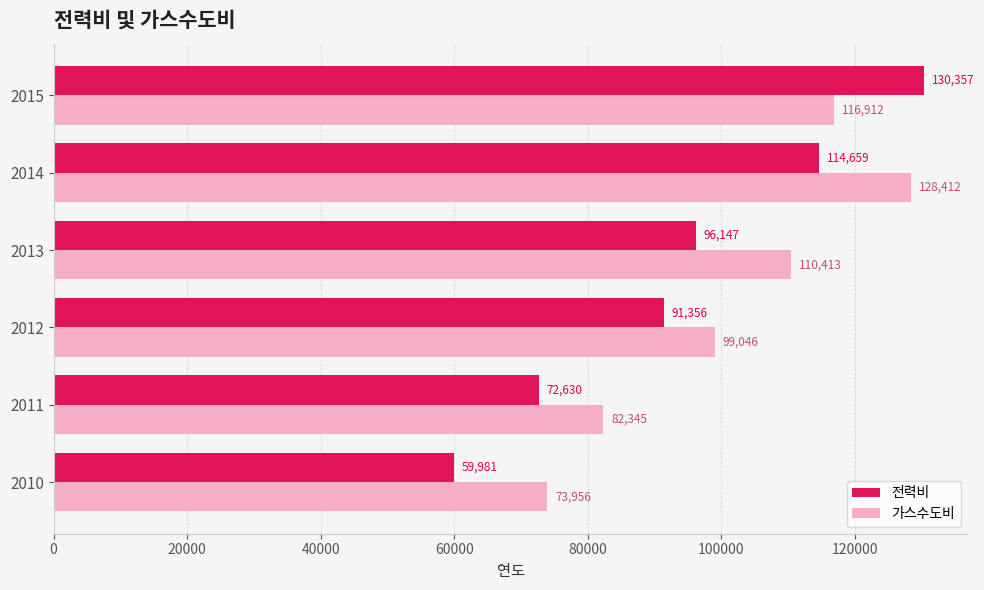

Which series has the largest total across all categories?

가스수도비